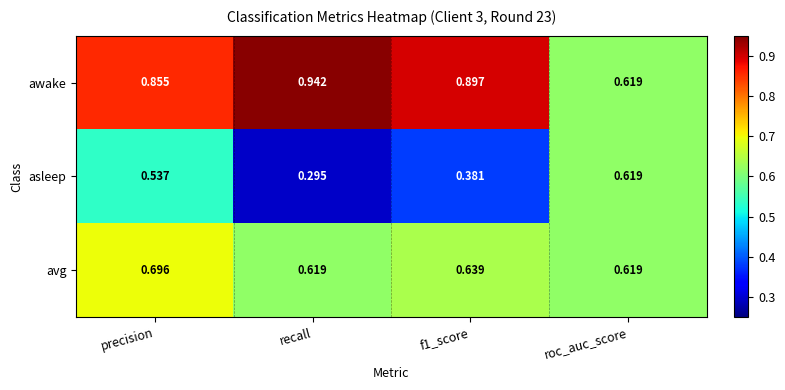

At which category does the chart reach its minimum across all series?

recall